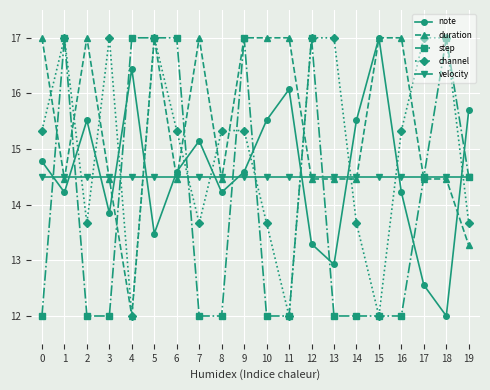

Between 12 and 19, which series saw the biggest shift?

channel